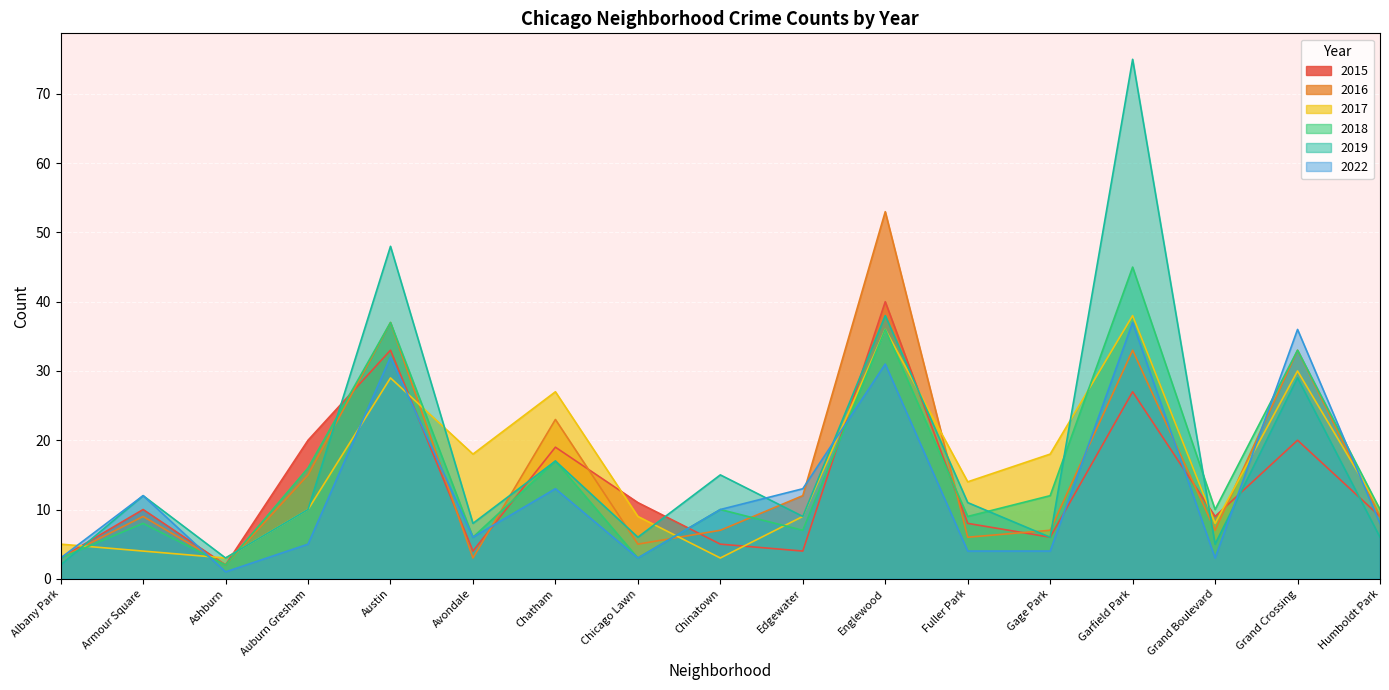

What is the total value across all series at Ashburn?

13